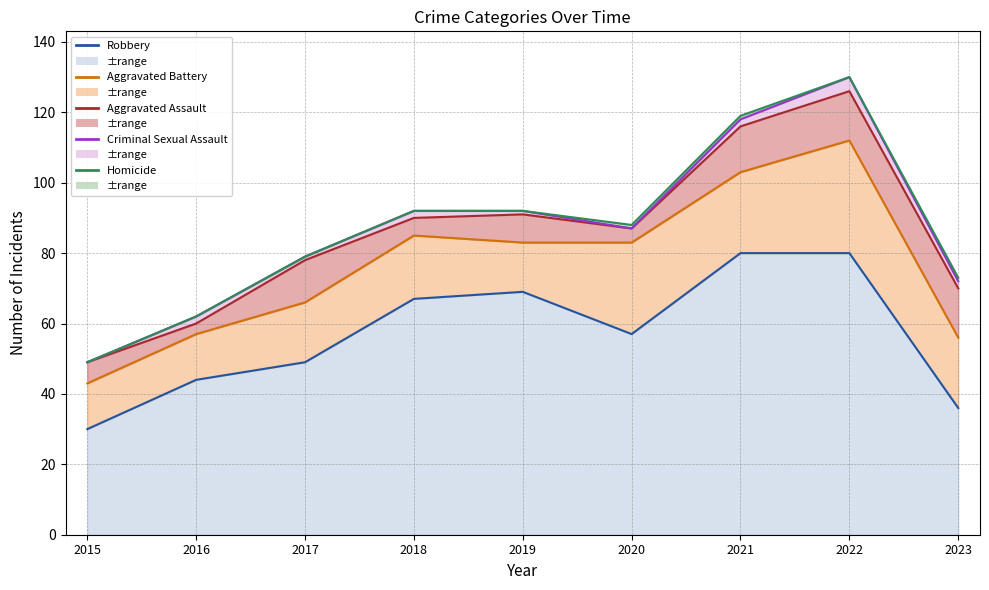

What is the smallest value displayed?

30